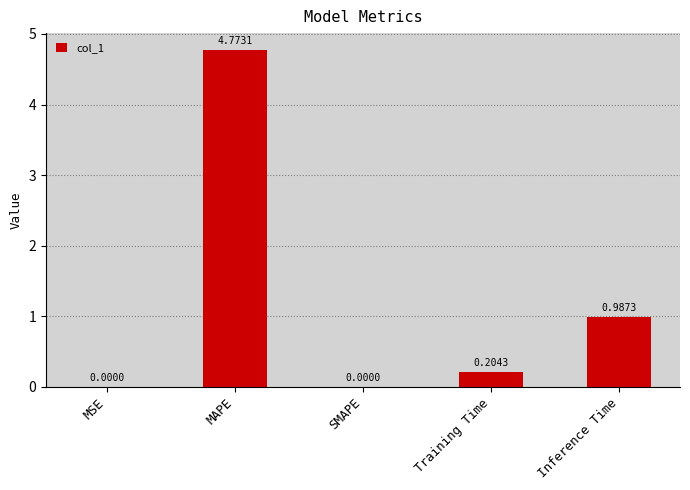

Between Training Time and Inference Time, which is larger?

Inference Time